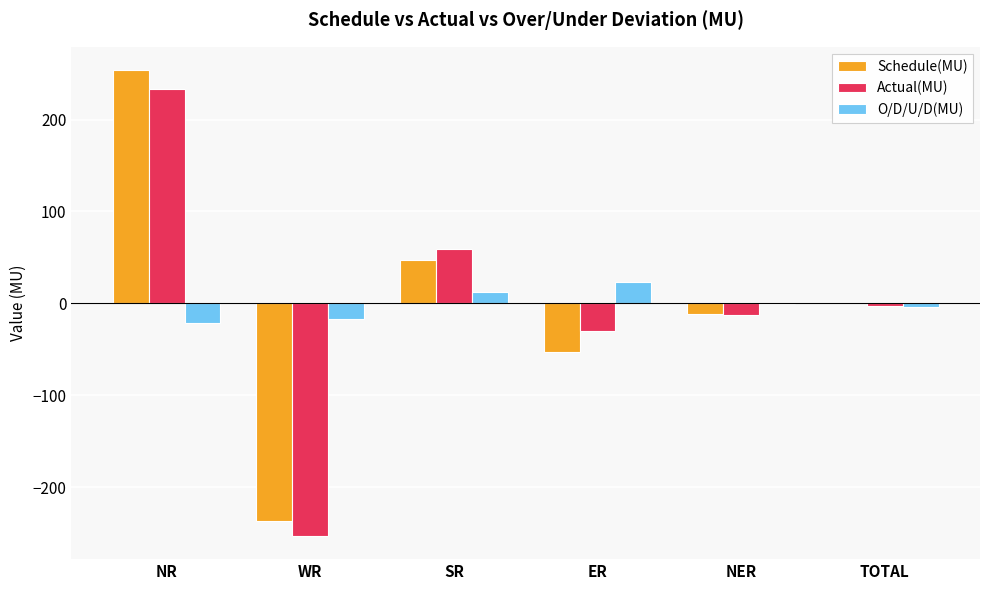

Which label corresponds to the largest value in the chart?

NR